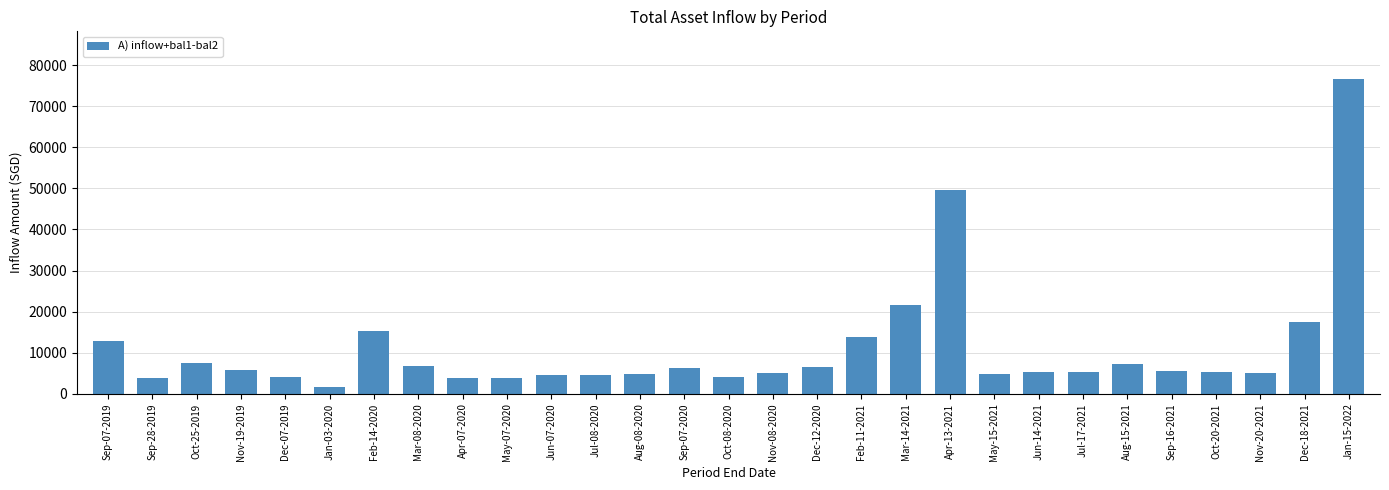

What is the label of the 22nd bar from the left?

Jun-14-2021